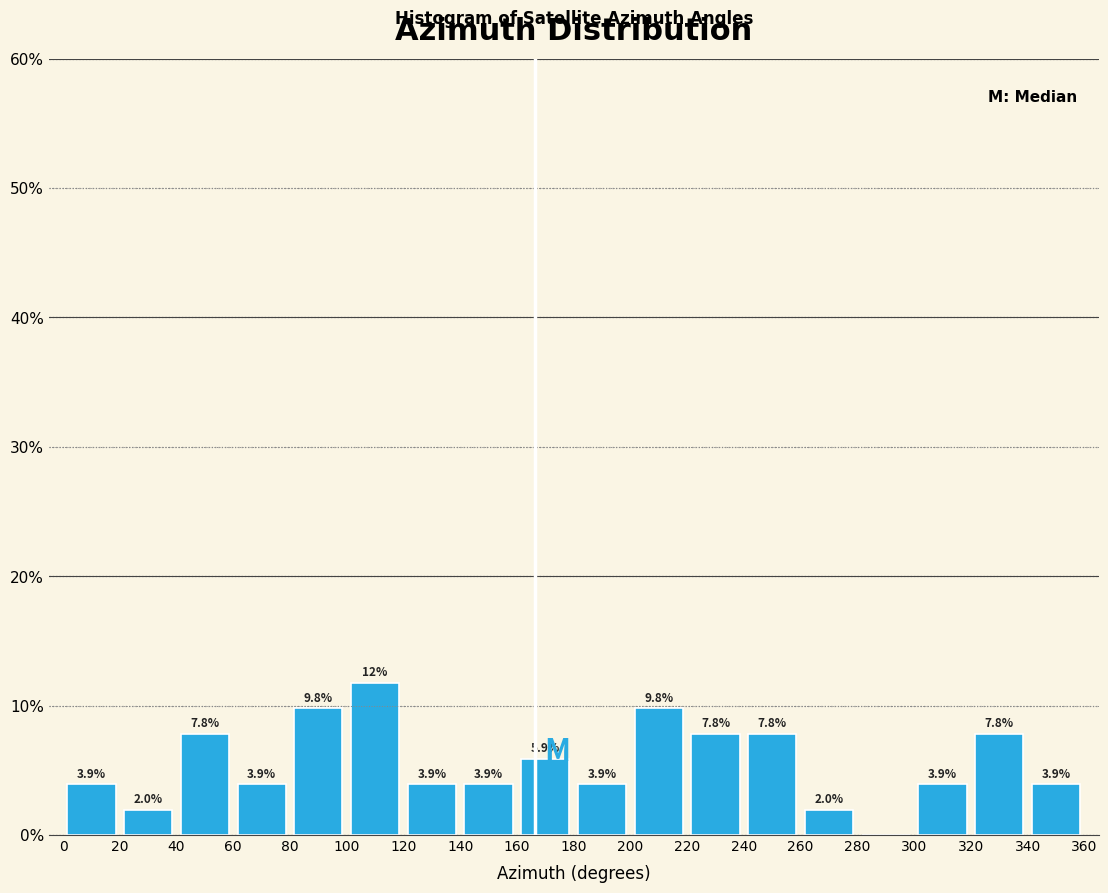

Which range on the x-axis has the tallest bar?

100 to 120